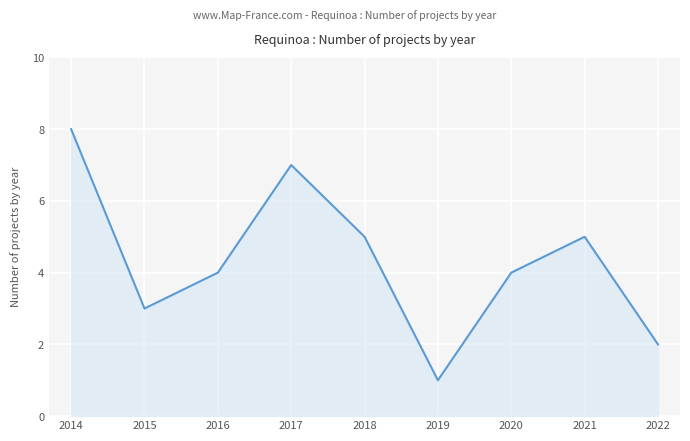

Reading left to right, extract all data points from this chart.

2014=8	2015=3	2016=4	2017=7	2018=5	2019=1	2020=4	2021=5	2022=2